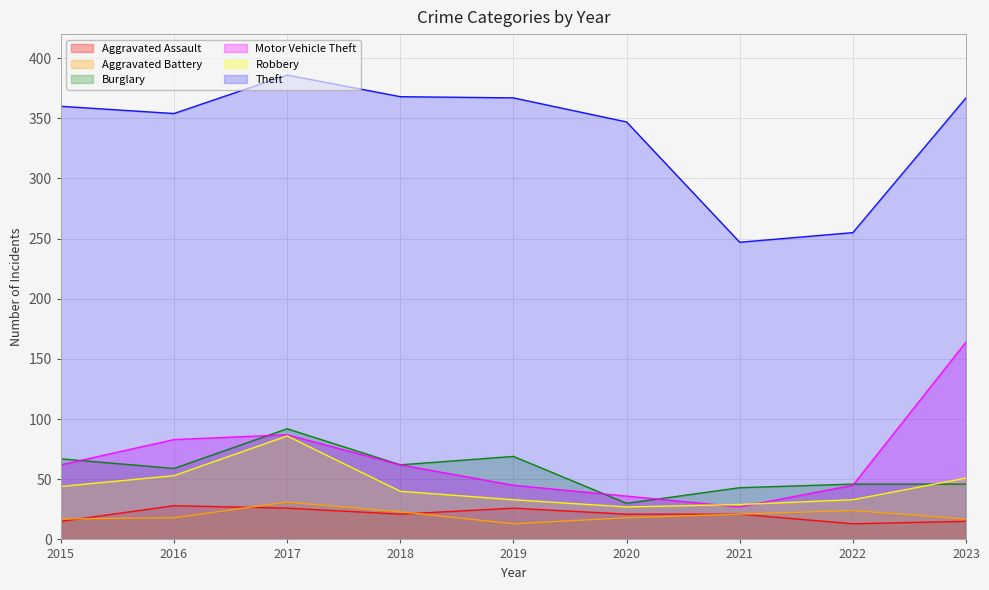

How many intersections are there between Robbery and Burglary?

1